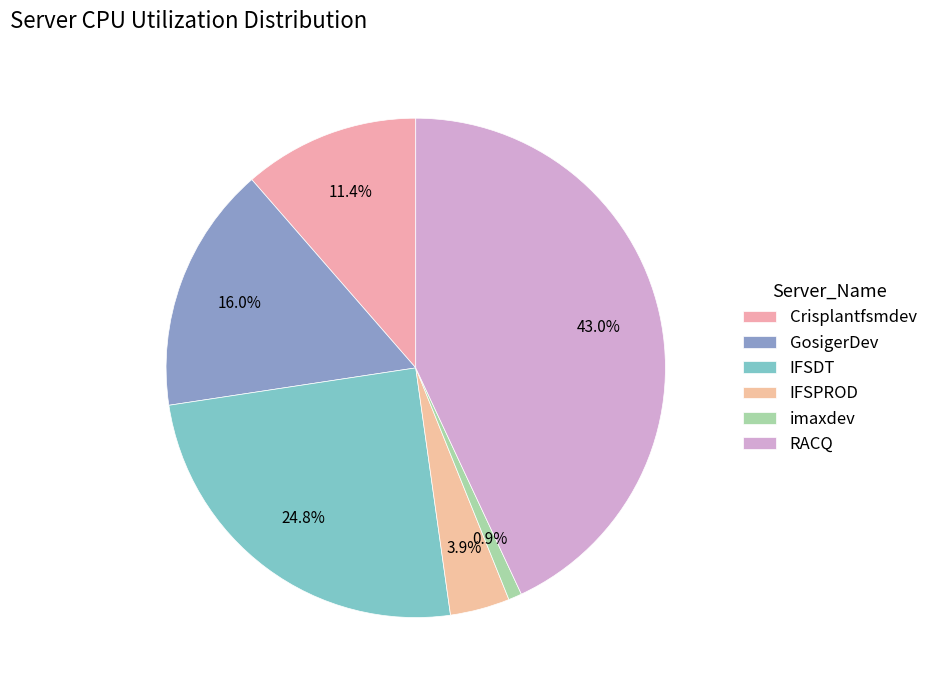

What is the total percentage of GosigerDev and imaxdev?

16.9%